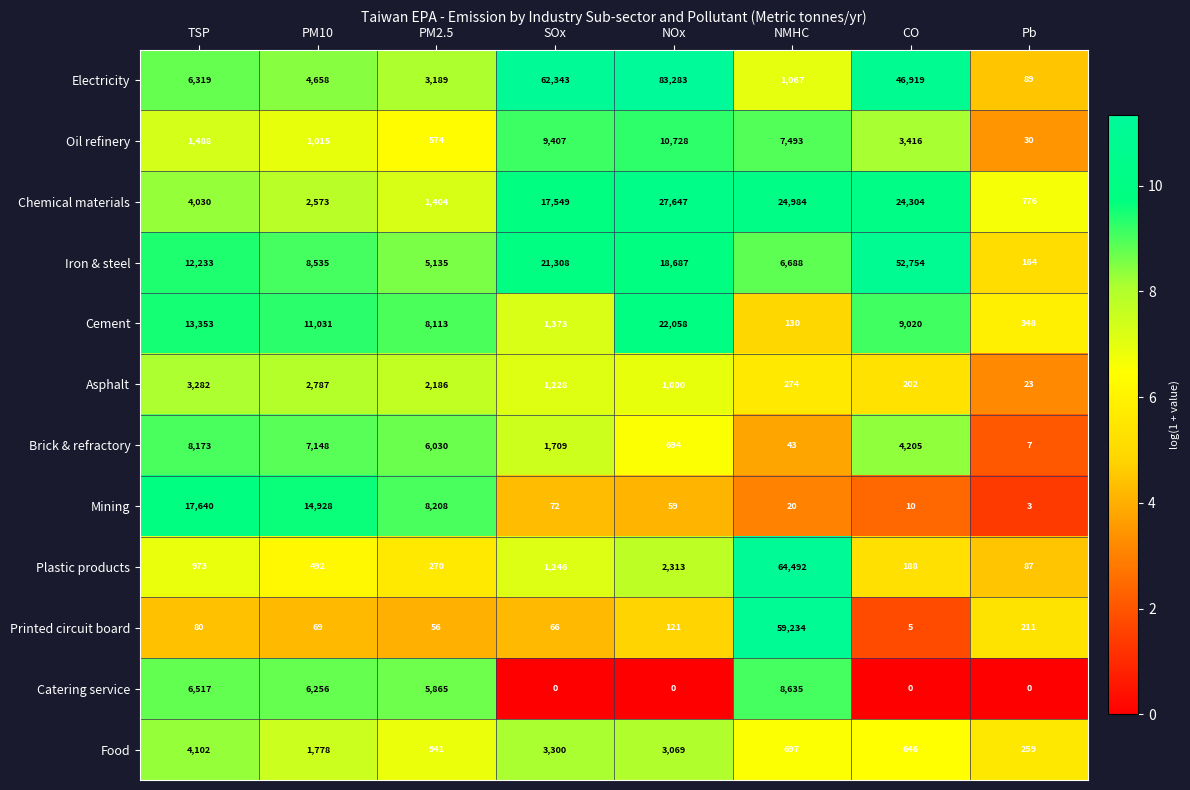

At which category is the sum across all series the highest?

NMHC